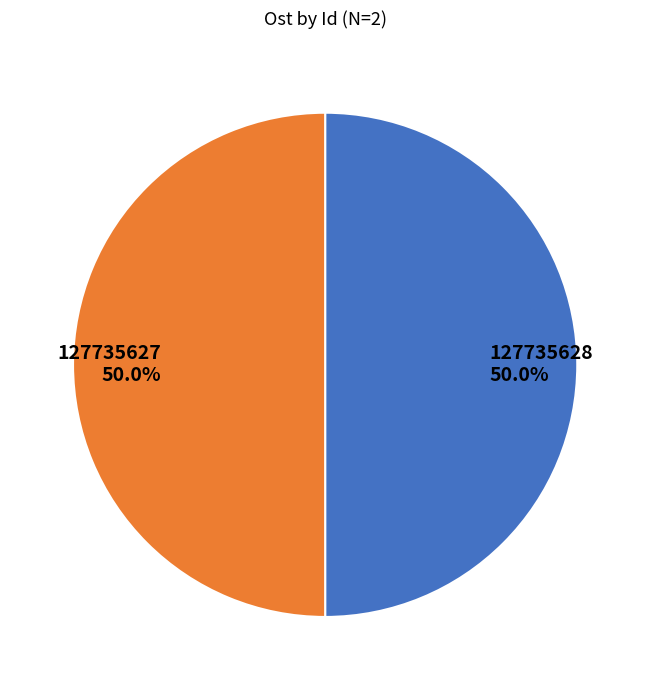

What percentage is the 127735628 slice, to the nearest percent?

50%